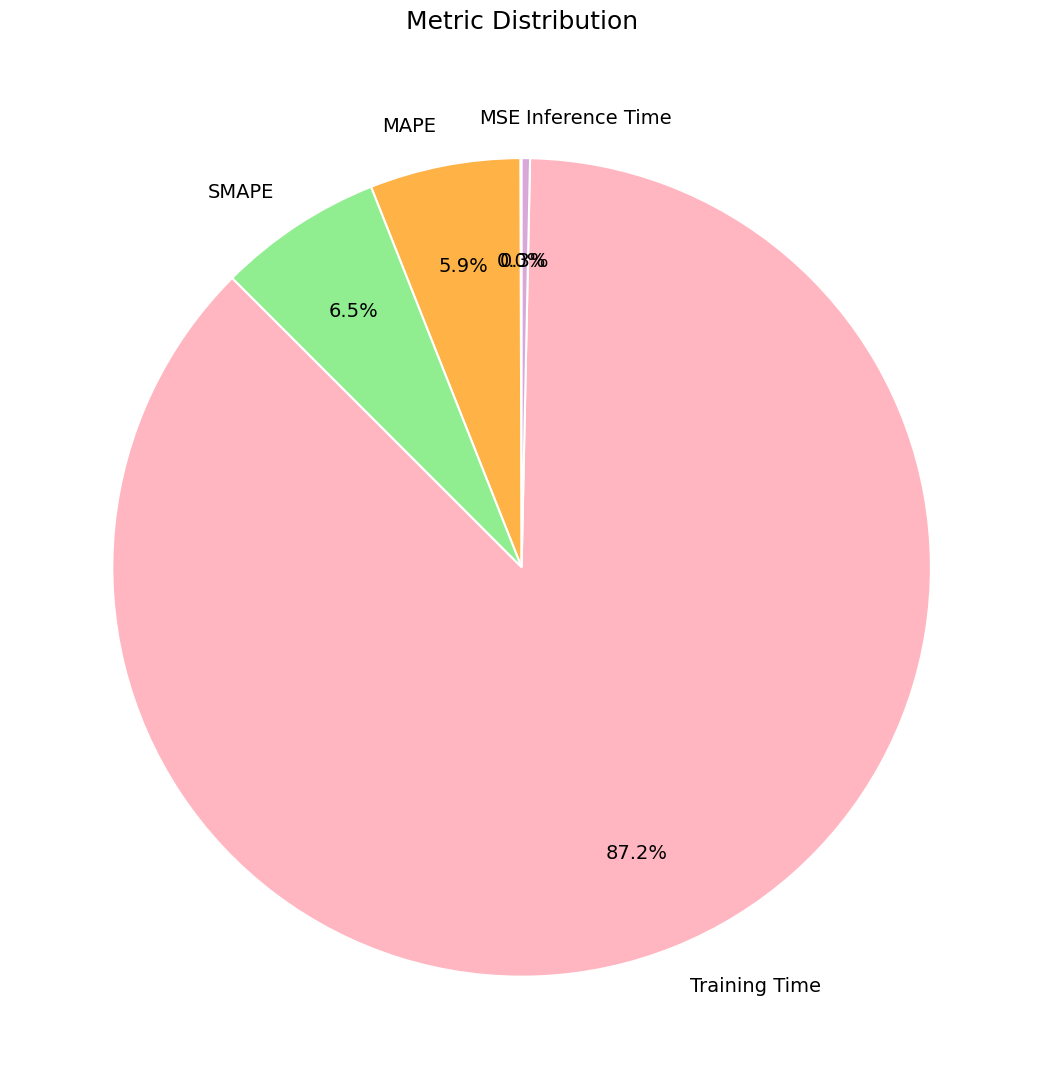

What is the majority slice?

Training Time